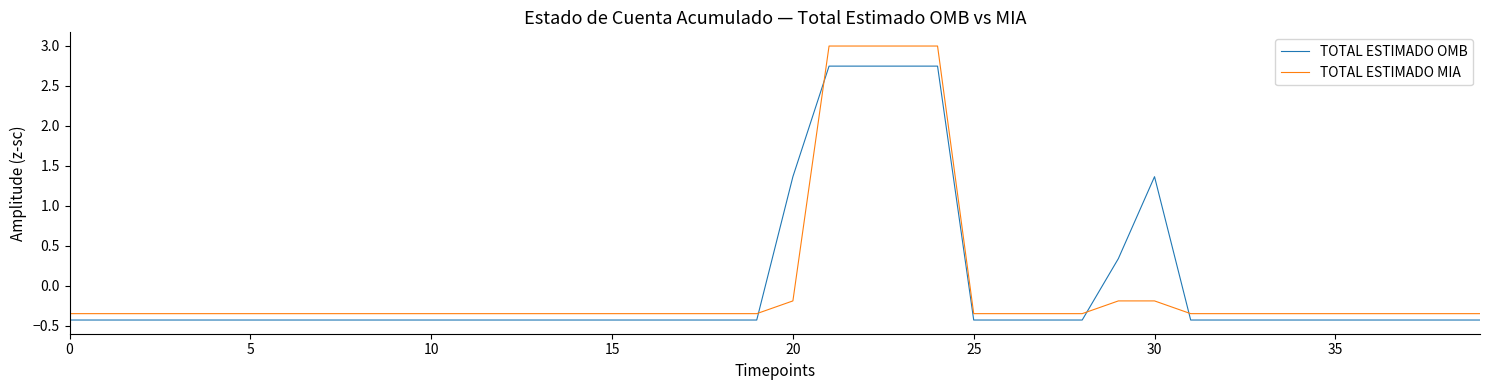

Rank the series by their maximum value, from lowest to highest.

TOTAL ESTIMADO OMB, TOTAL ESTIMADO MIA